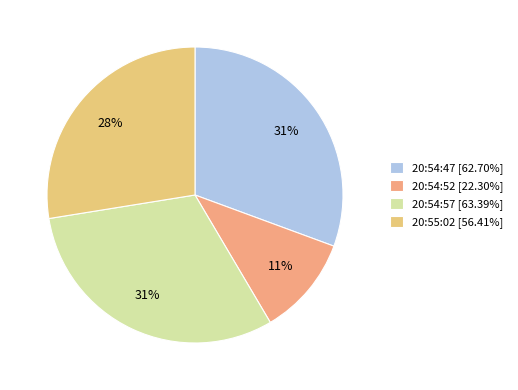

Is it true that 20:54:52 is 11% of the pie?

True